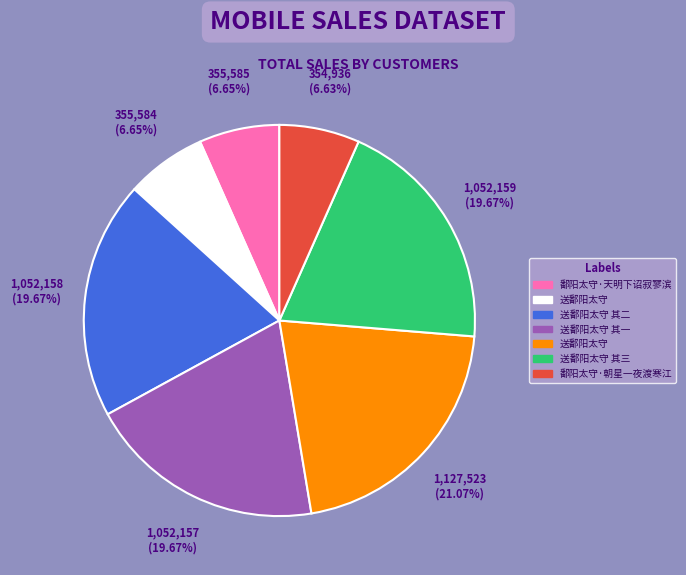

Is there any slice that represents more than half of the pie?

No